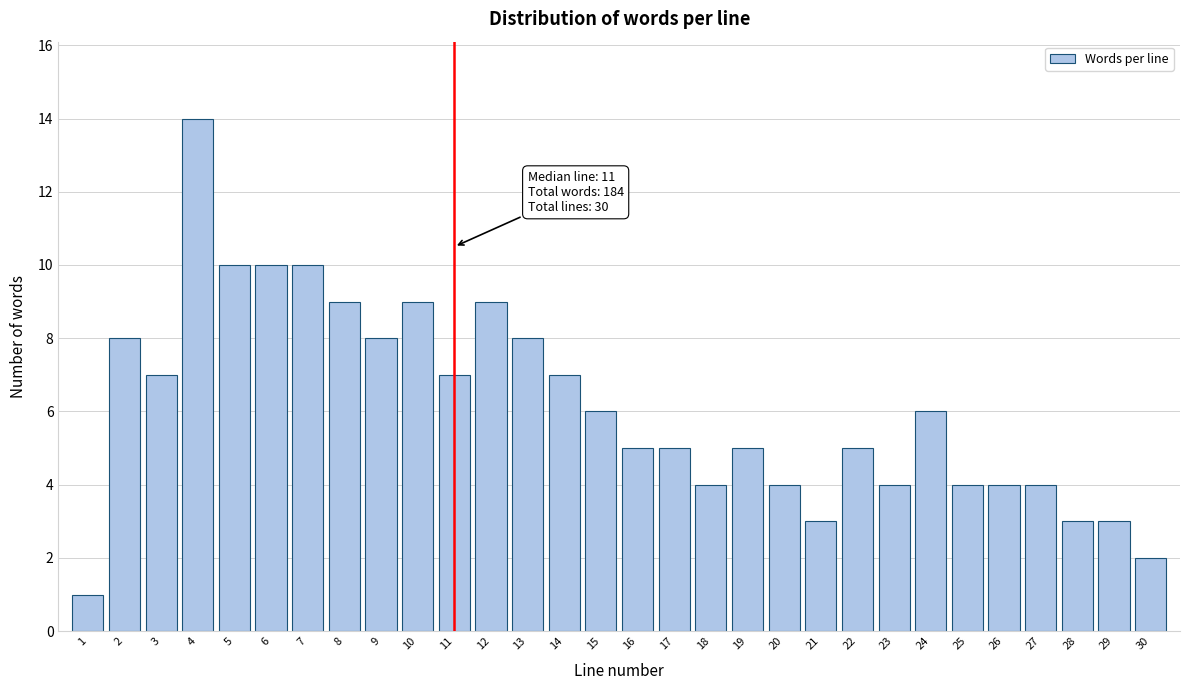

Reading left to right, list all the values displayed in this chart.

1=1	2=8	3=7	4=14	5=10	6=10	7=10	8=9	9=8	10=9	11=7	12=9	13=8	14=7	15=6	16=5	17=5	18=4	19=5	20=4	21=3	22=5	23=4	24=6	25=4	26=4	27=4	28=3	29=3	30=2